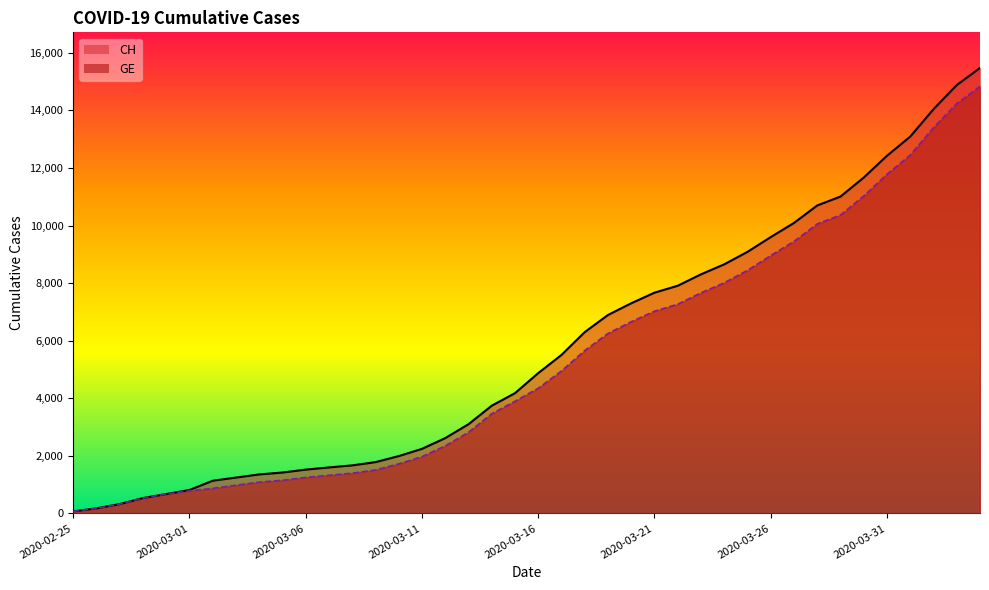

What is the label of the 12th point from the left?

2020-03-07